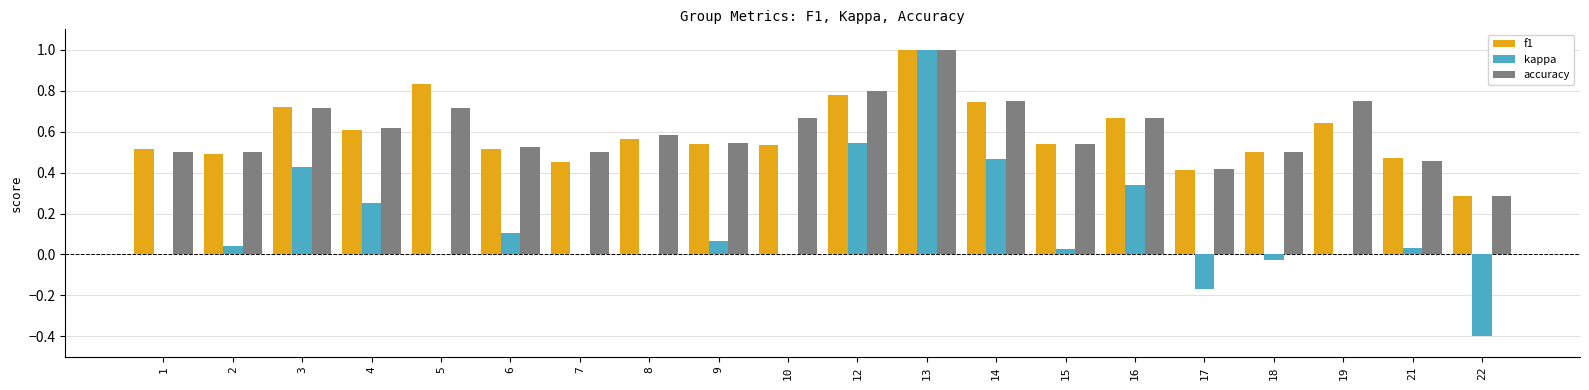

Which category has the highest value across all series?

13